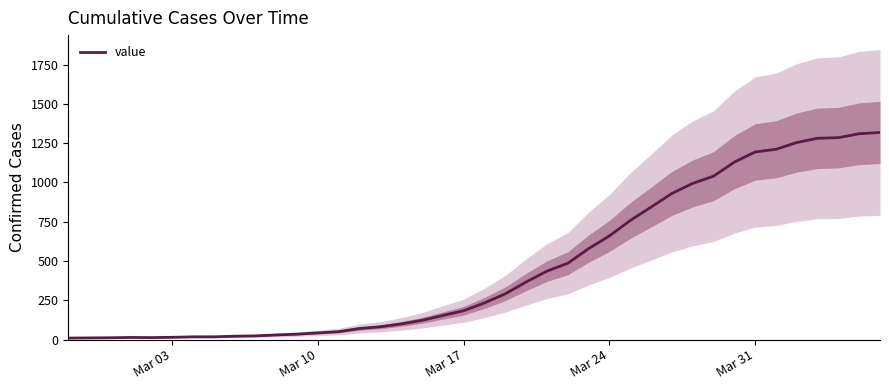

What is the average value?

466